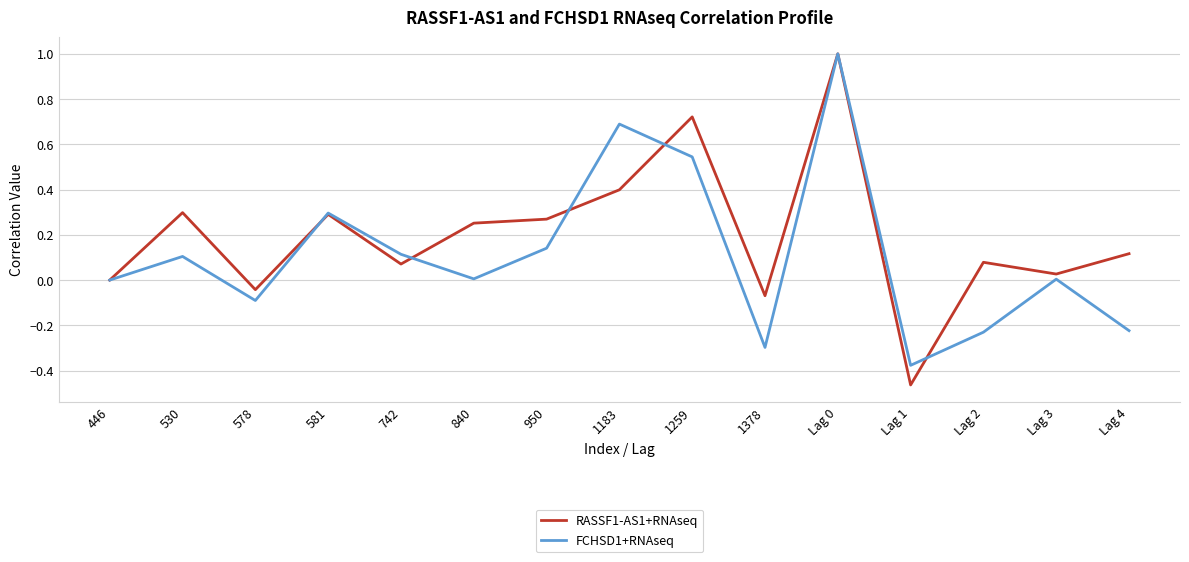

What position from the left is 950?

7